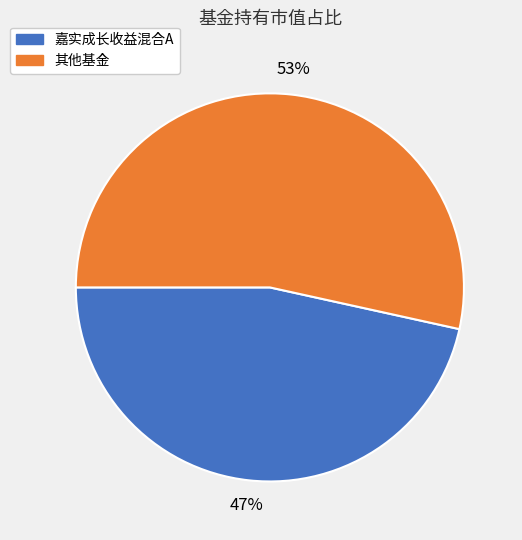

How many segments does this pie chart have?

2